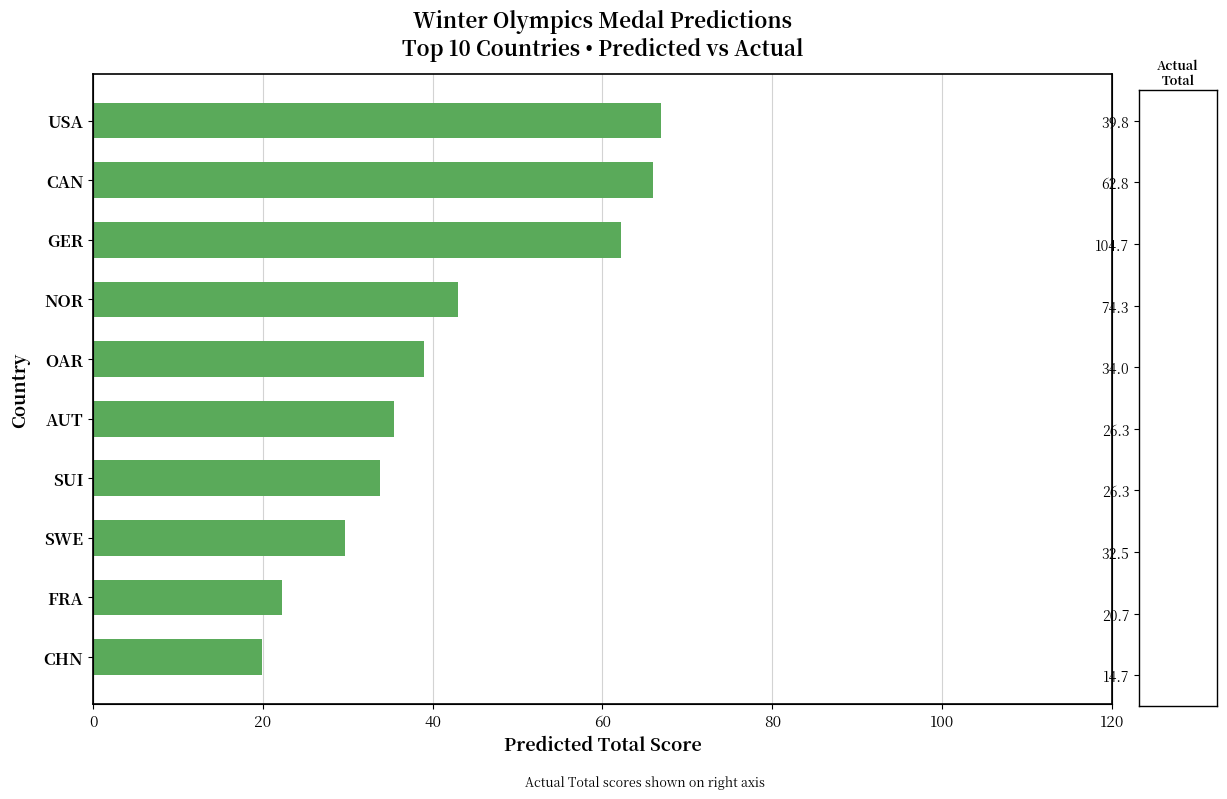

Reading left to right, what are all the values shown in this chart?

66.9	65.9	62.2	43.0	39.0	35.4	33.8	29.7	22.3	19.9